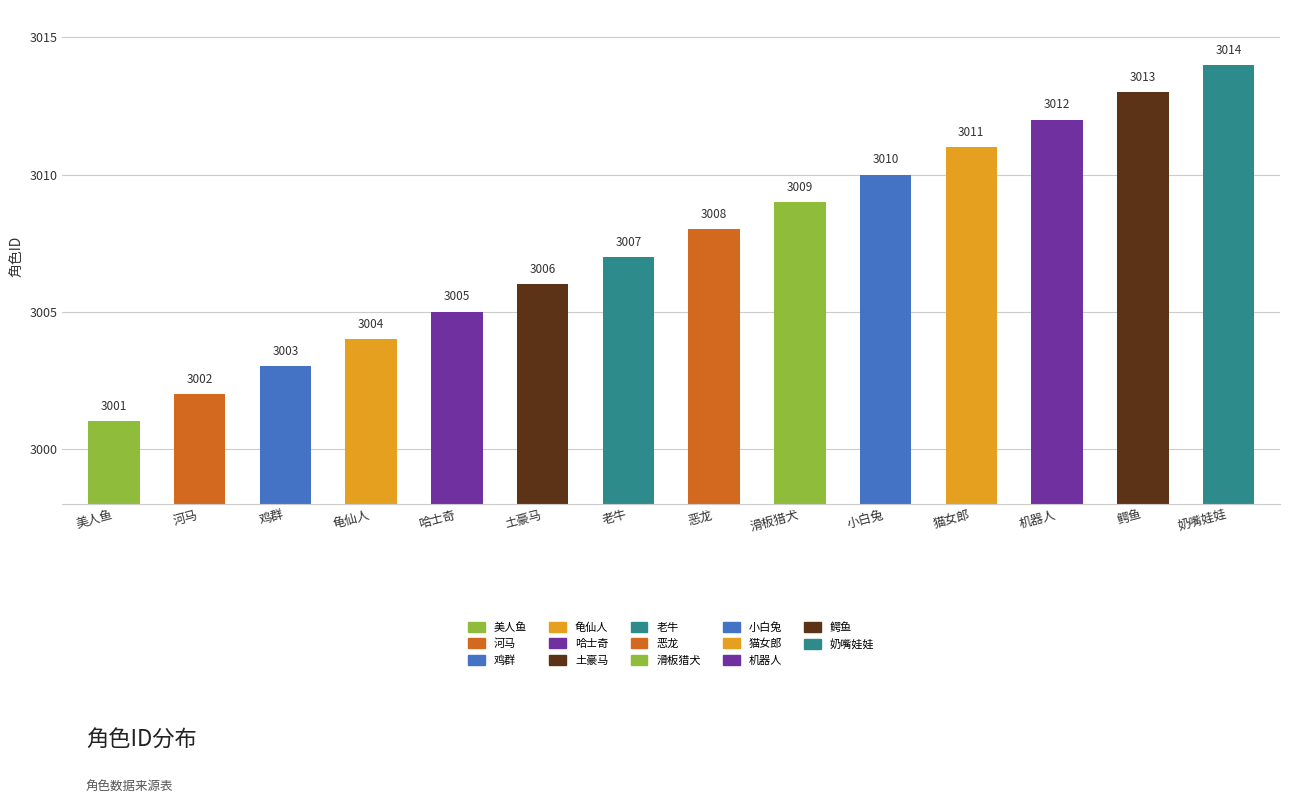

What is the maximum value shown in the chart?

3014